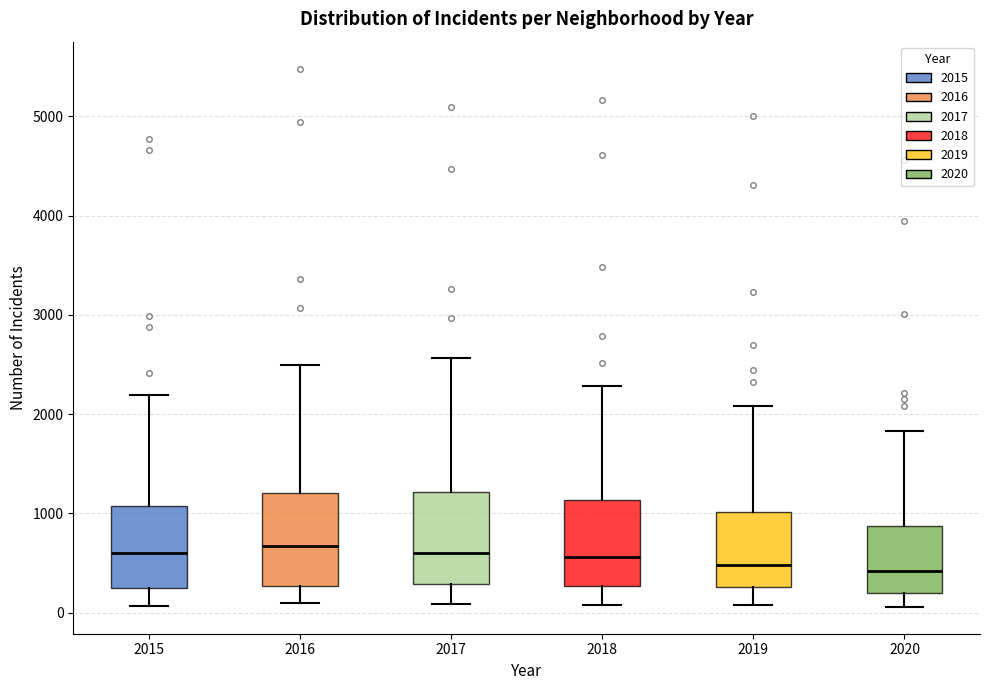

Where is the lower edge of the box at x = 2016 on the y-axis? The values are not printed on the chart, so give them approximately, as read against the axis.

300